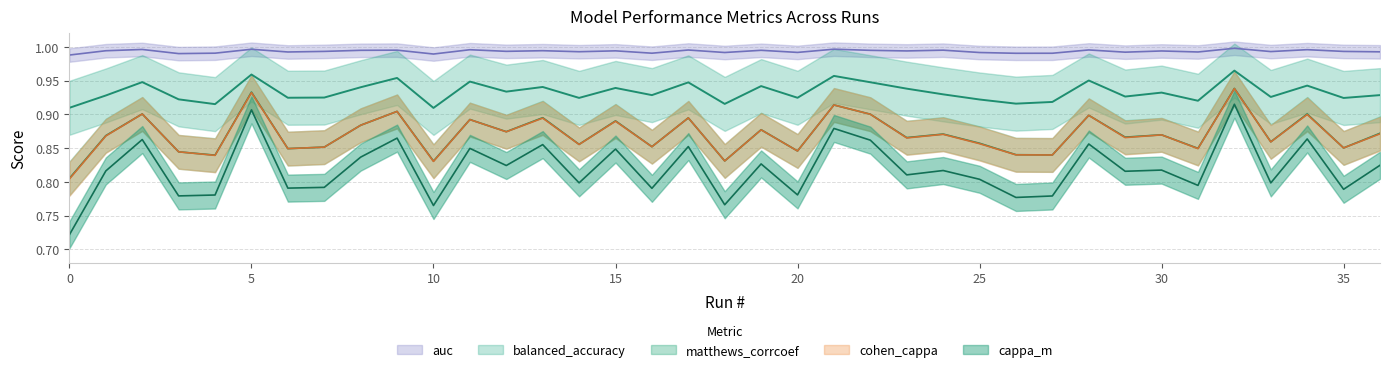

Which series has the largest total across all categories?

auc